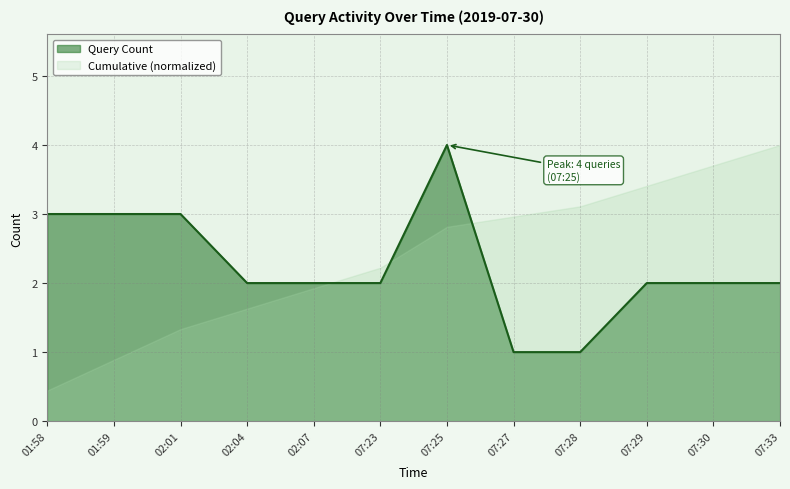

Does the chart display data point markers on the line(s)?

No